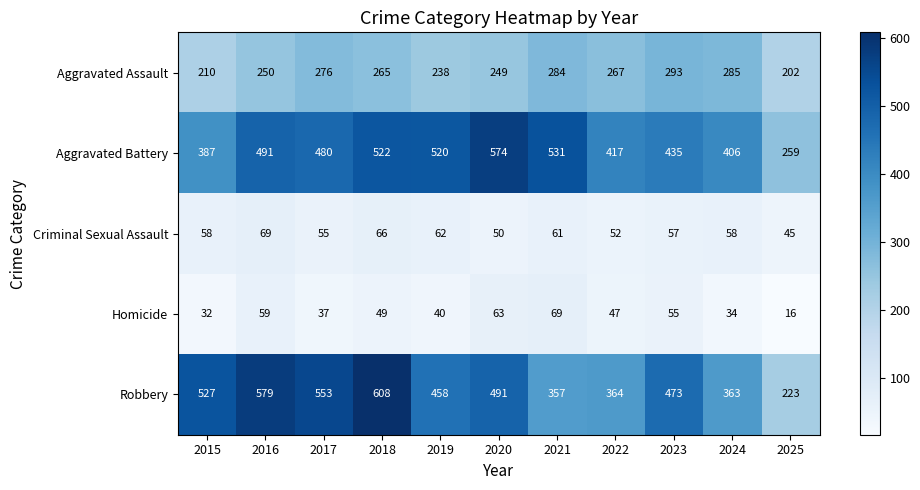

Which series has the largest total across all categories?

Aggravated Battery